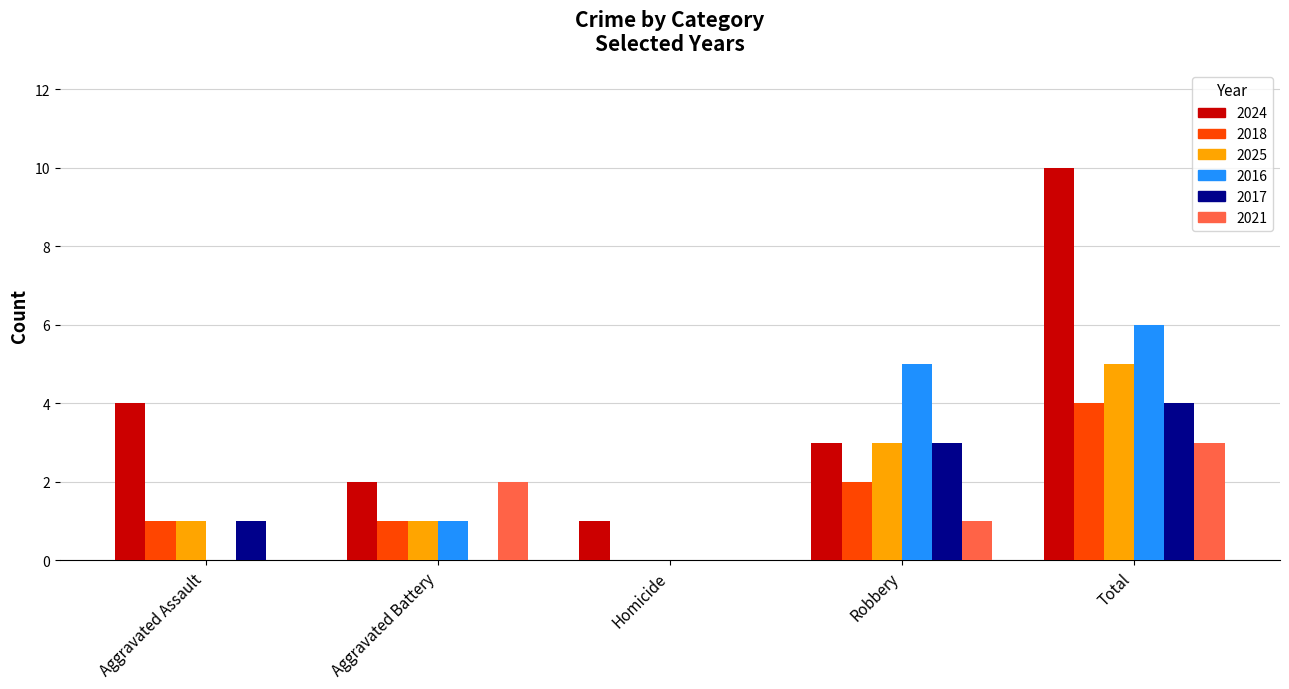

How many groups of bars are there?

5